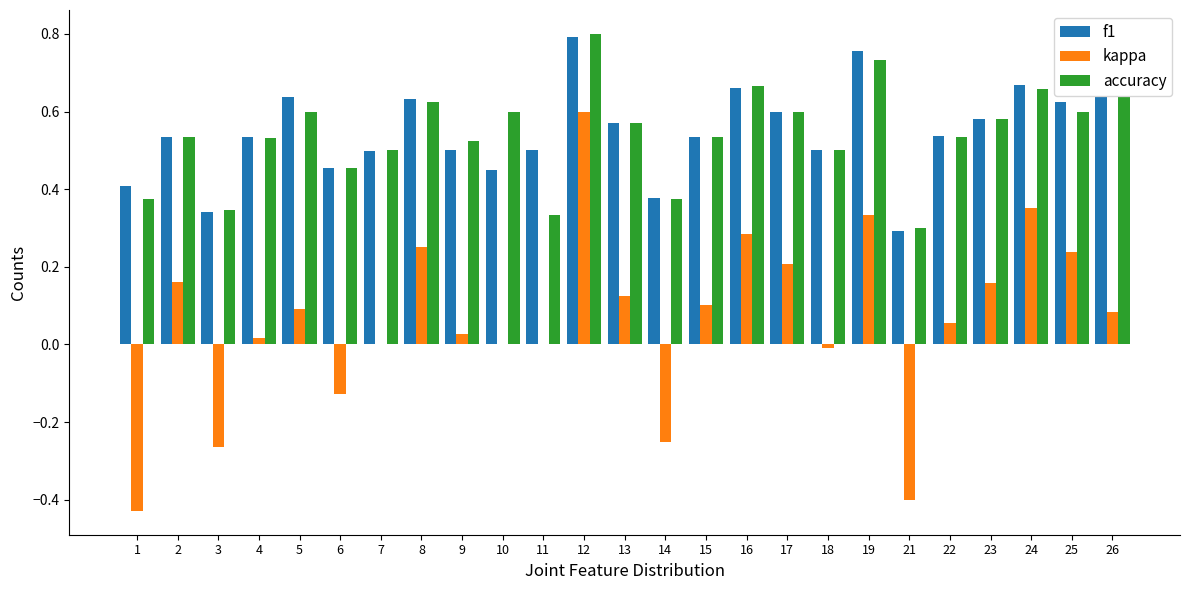

At which category is the sum across all series the highest?

12